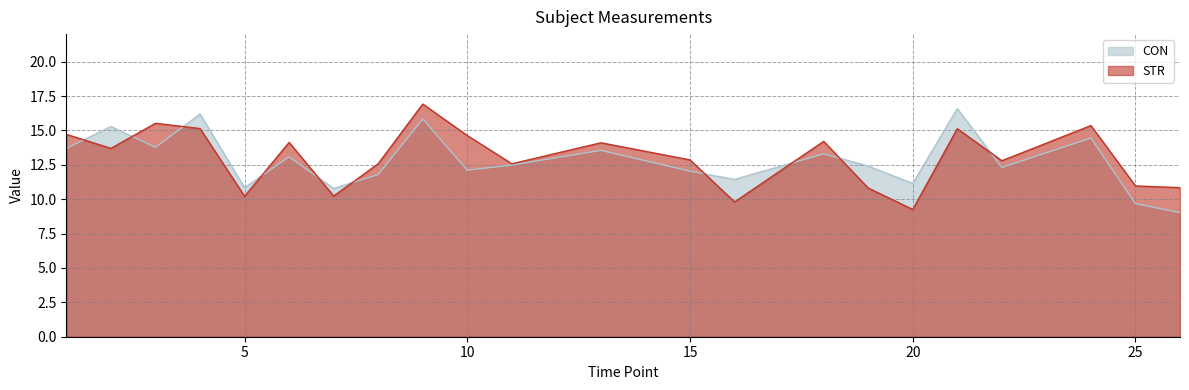

How many data points in STR are above 13?

11